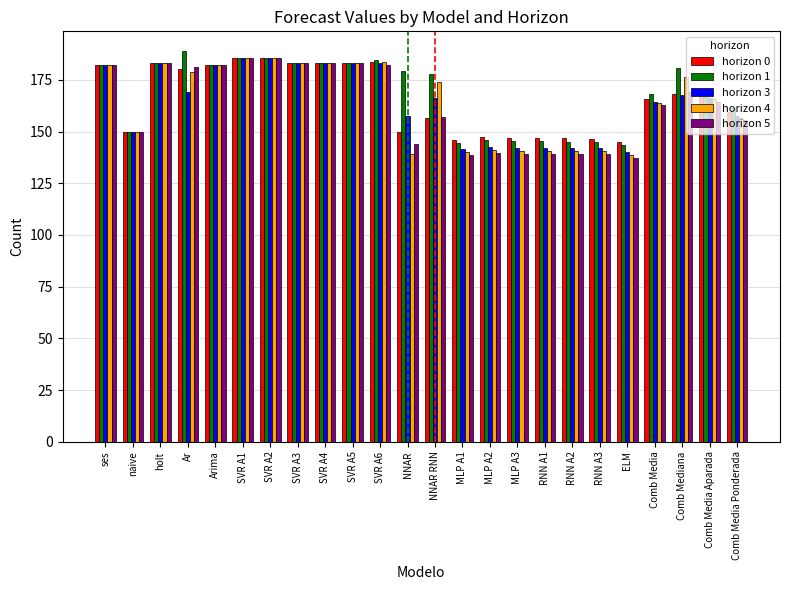

What is the lowest value of the horizon 5 series?

137.2